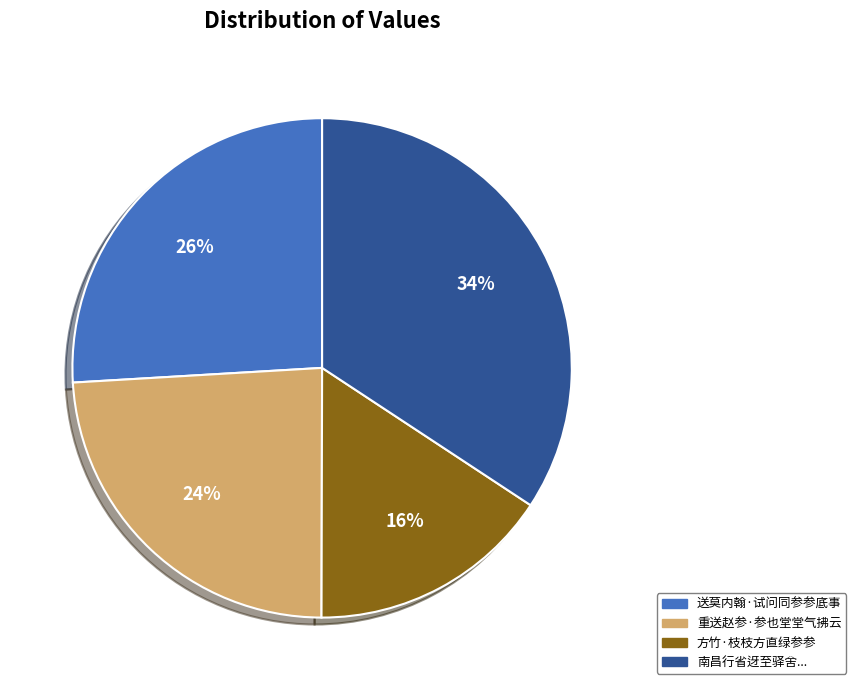

Do 送莫内翰·试问同参参底事 and 方竹·枝枝方直绿参参 together represent more than half of the pie?

No